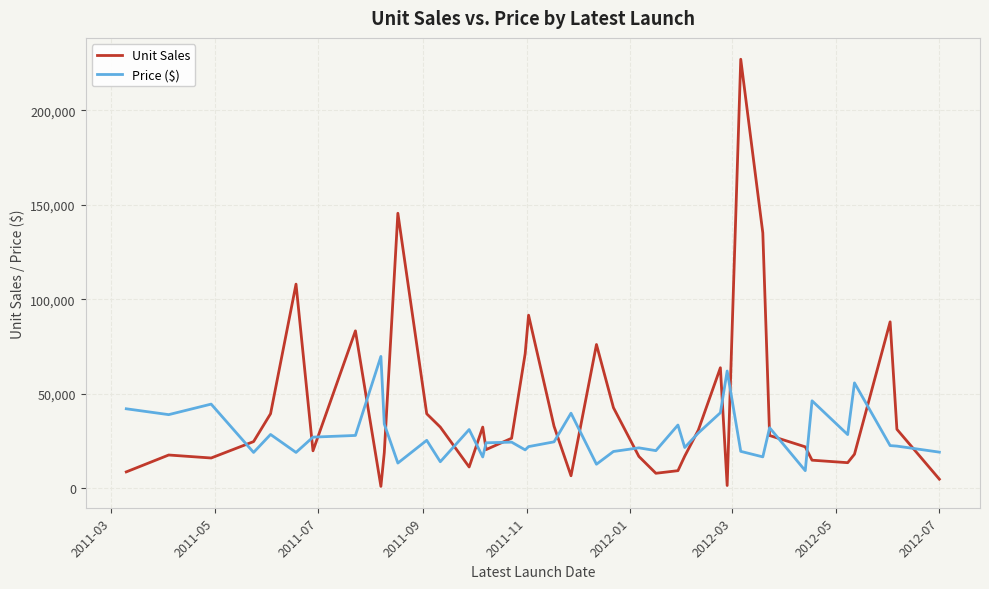

After their last crossing, which series has the higher values: Price ($) or Unit Sales?

Price ($)